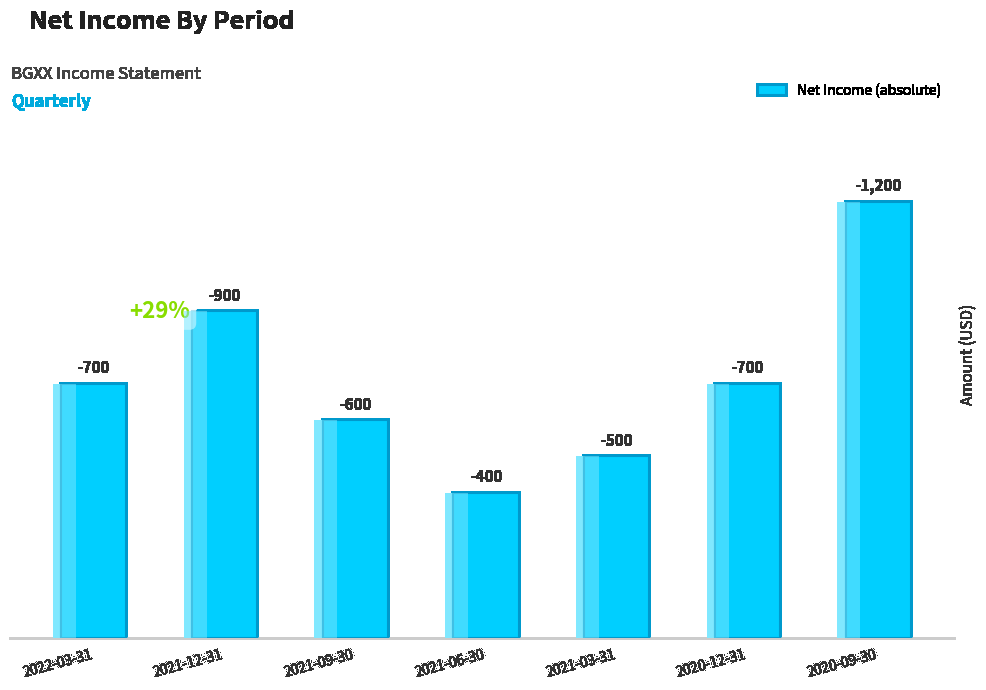

List the labels in order of value, largest first.

2020-09-30, 2021-12-31, 2022-03-31, 2020-12-31, 2021-09-30, 2021-03-31, 2021-06-30